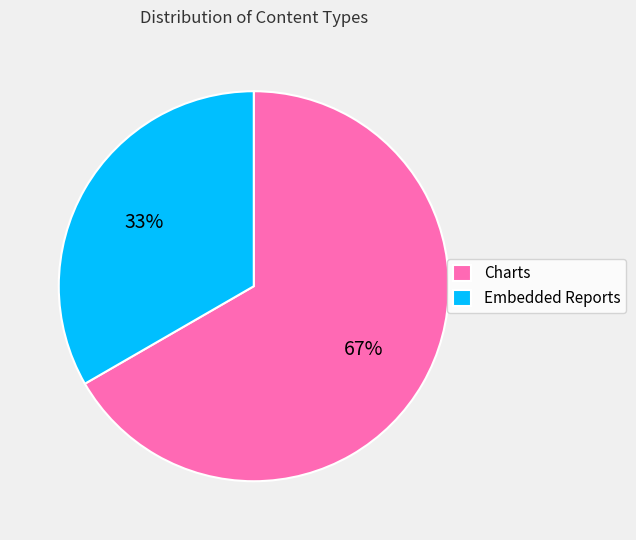

Is there a majority slice in this chart?

Yes